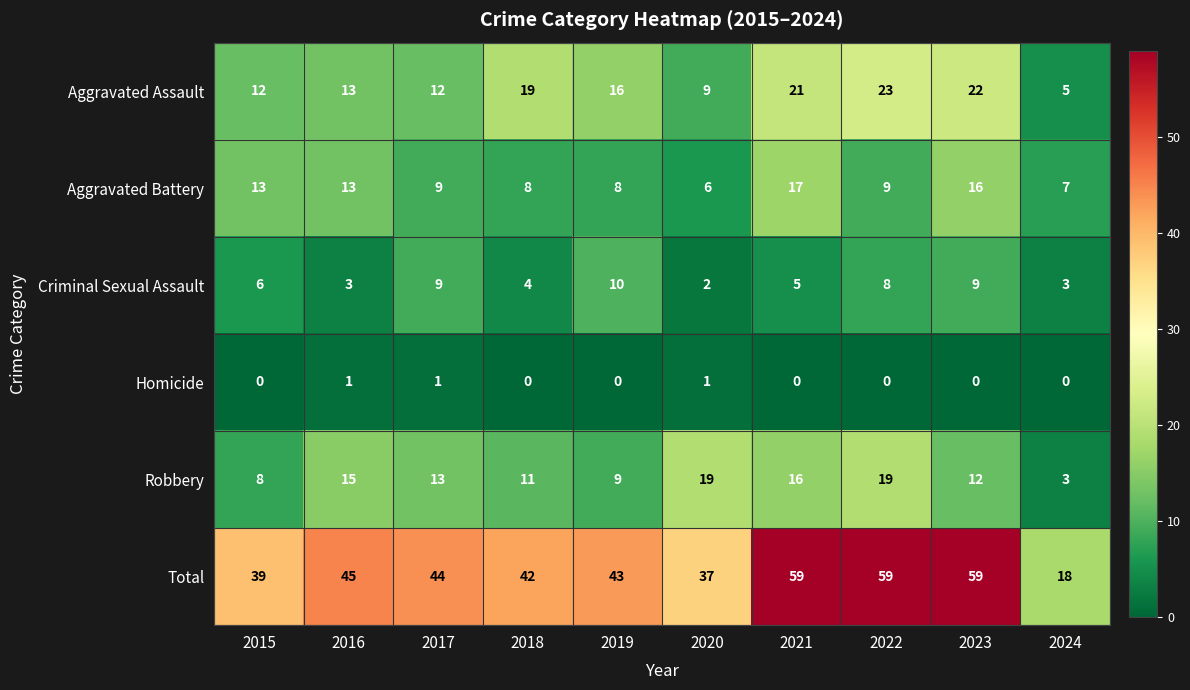

What is the sum of all Aggravated Assault values?

152